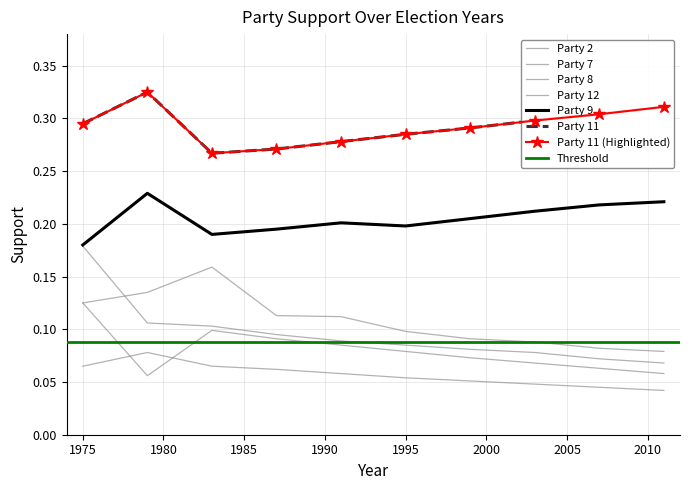

How many distinct data groups are displayed?

6